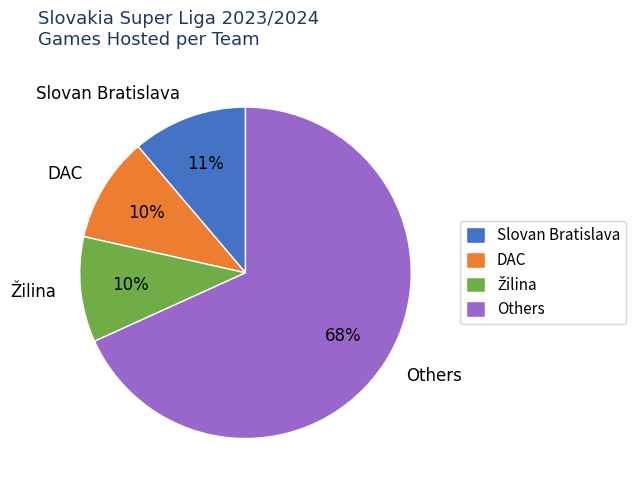

True or false: DAC accounts for 25% of the total.

False